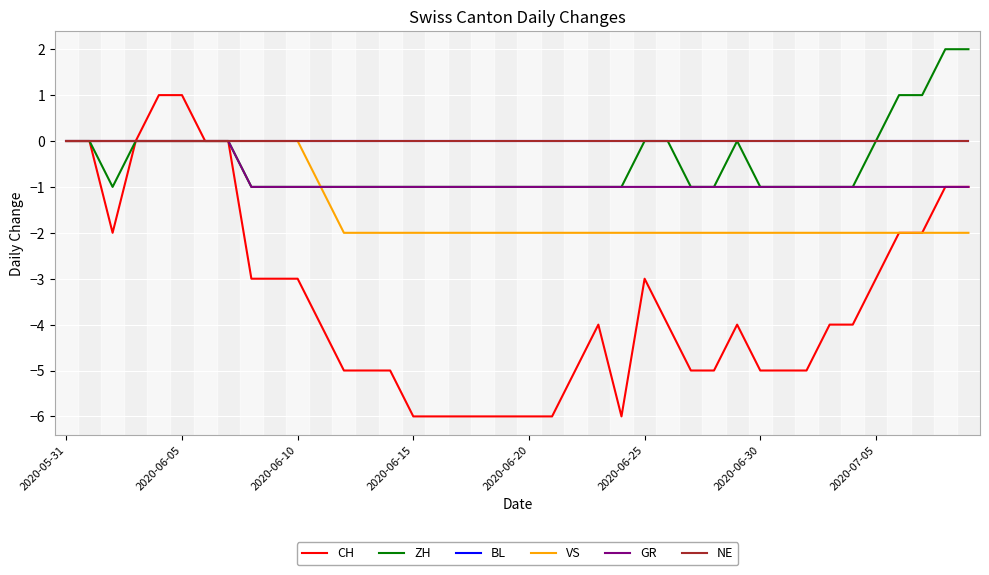

What is the label of the 30th point from the right?

2020-06-10